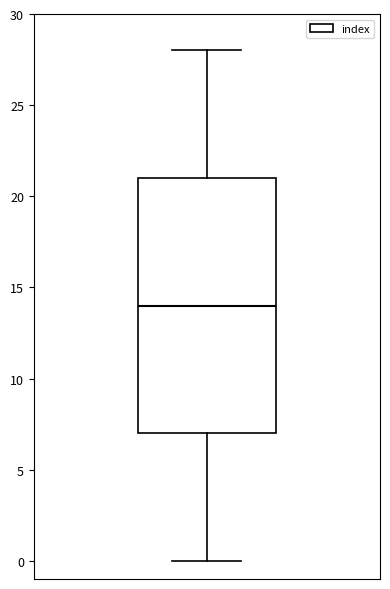

Where does the lower whisker of the box end on the y-axis? The values are not printed on the chart, so give them approximately, as read against the axis.

0